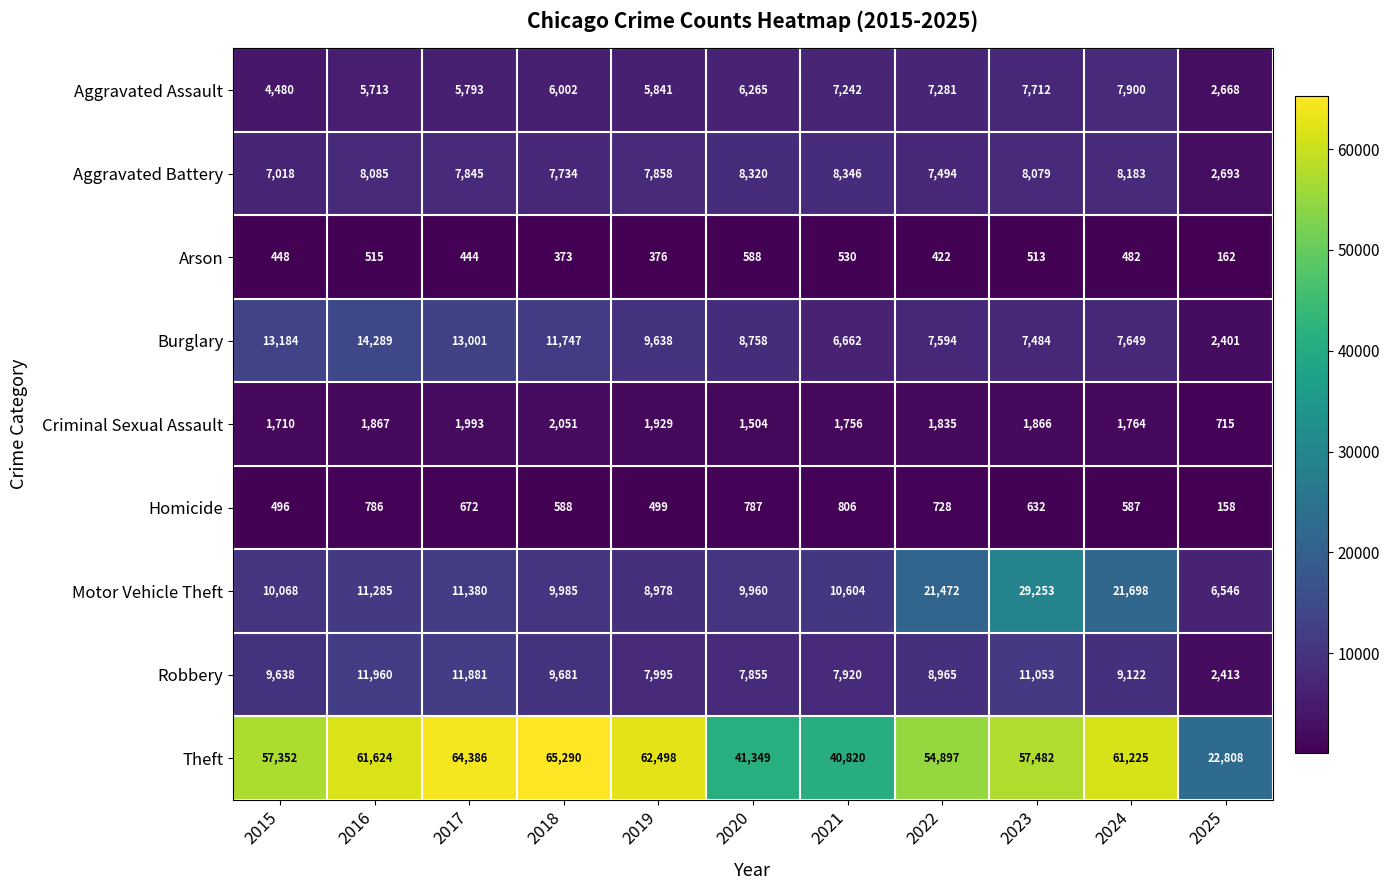

Which series has the widest spread of values?

Theft